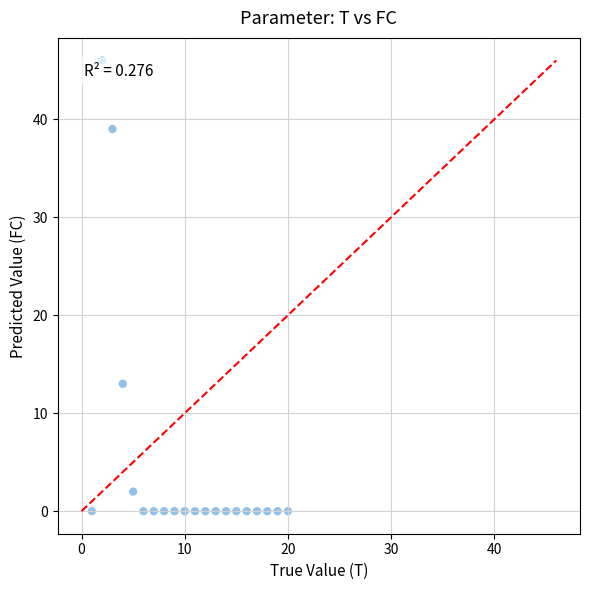

What is the range of X values (max minus min)?

19